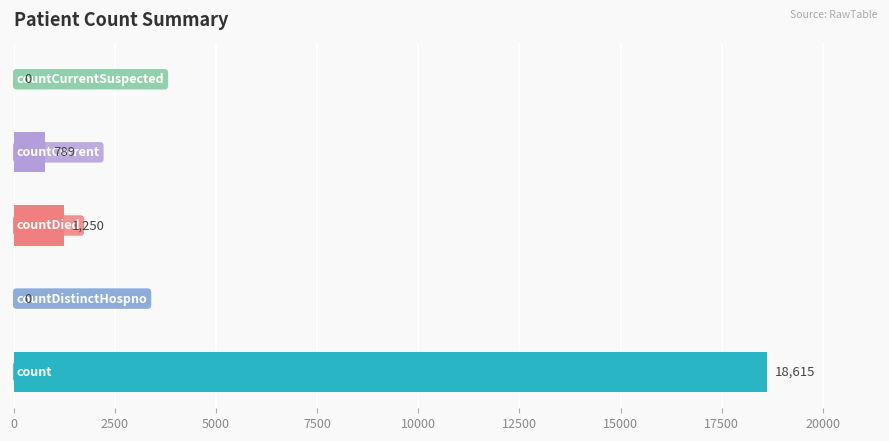

What is the average value?

4131